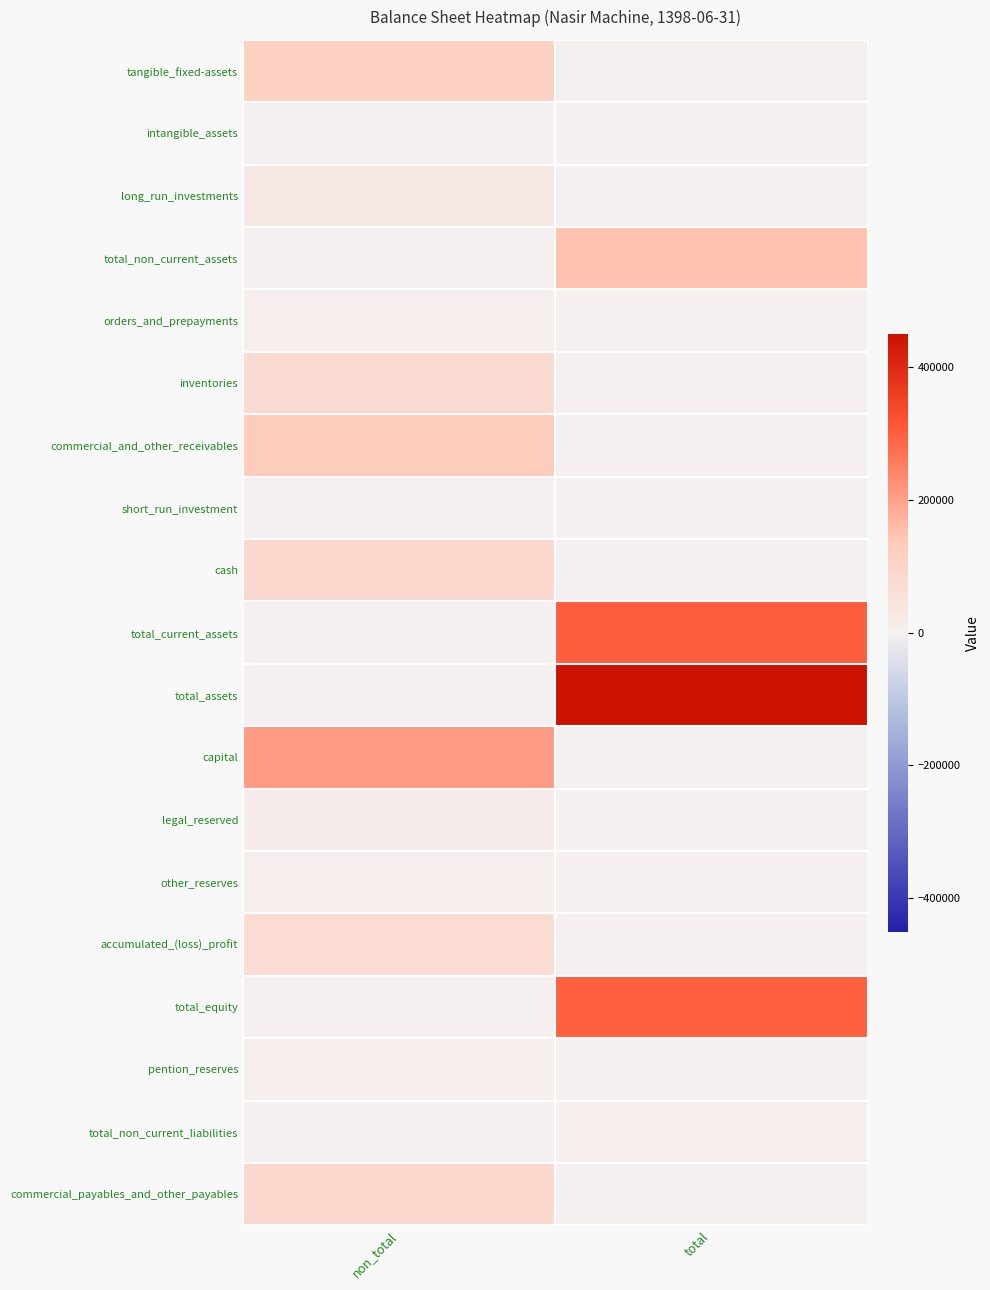

List the series in order of their peak value, lowest first.

short_run_investment, intangible_assets, other_reserves, pention_reserves, total_non_current_liabilities, orders_and_prepayments, legal_reserved, long_run_investments, accumulated_(loss)_profit, inventories, commercial_payables_and_other_payables, cash, tangible_fixed-assets, commercial_and_other_receivables, total_non_current_assets, capital, total_equity, total_current_assets, total_assets